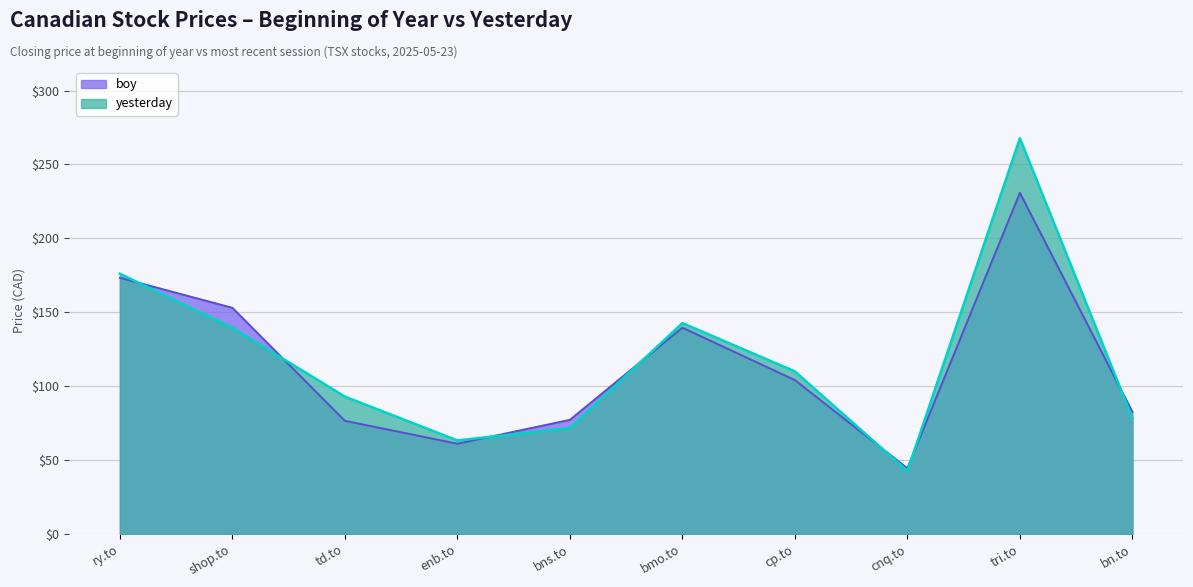

What is the difference between the boy values at bn.to and tri.to?

148.2